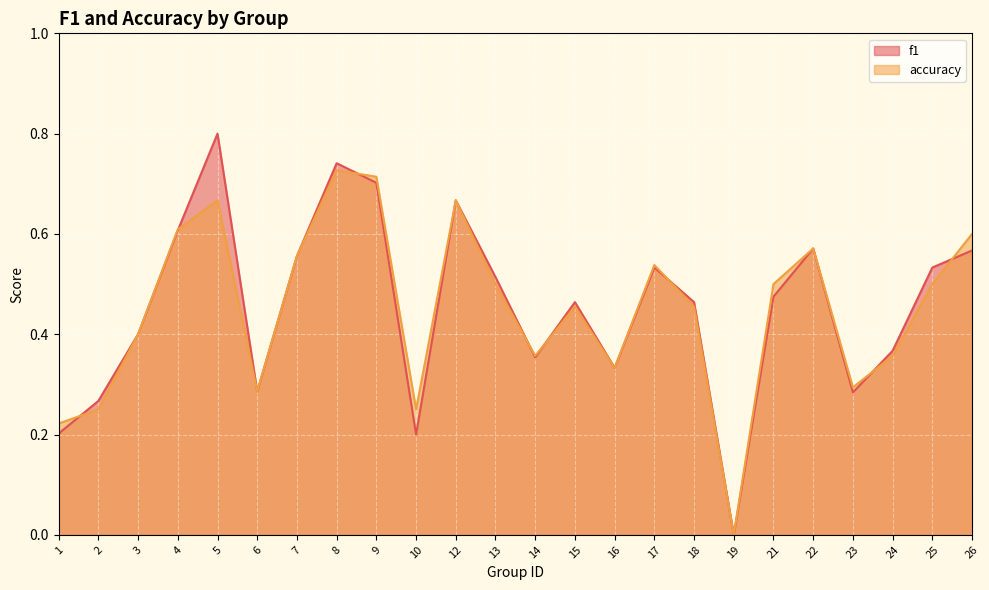

Which series ends up on top after the final intersection of accuracy and f1?

accuracy